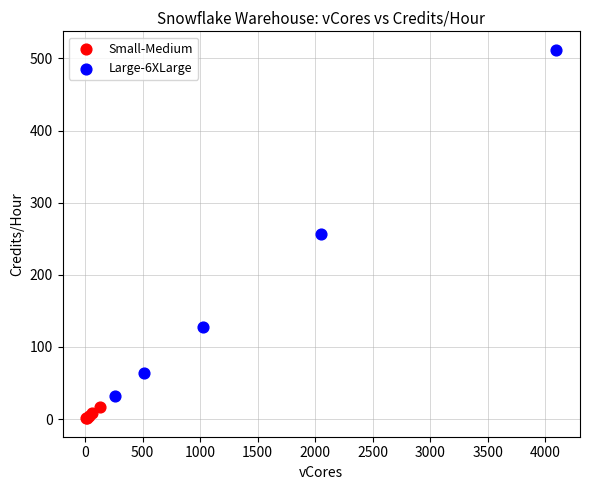

Which series contains the highest Y value?

Large-6XLarge